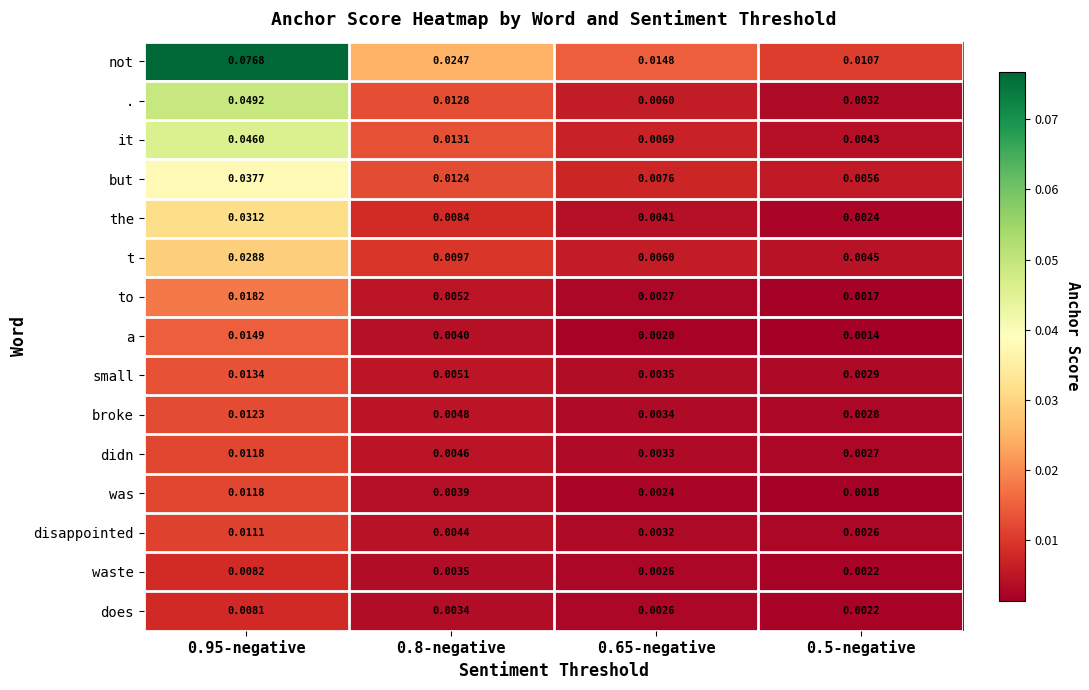

Which series changed the most between 0.95-negative and 0.8-negative?

not